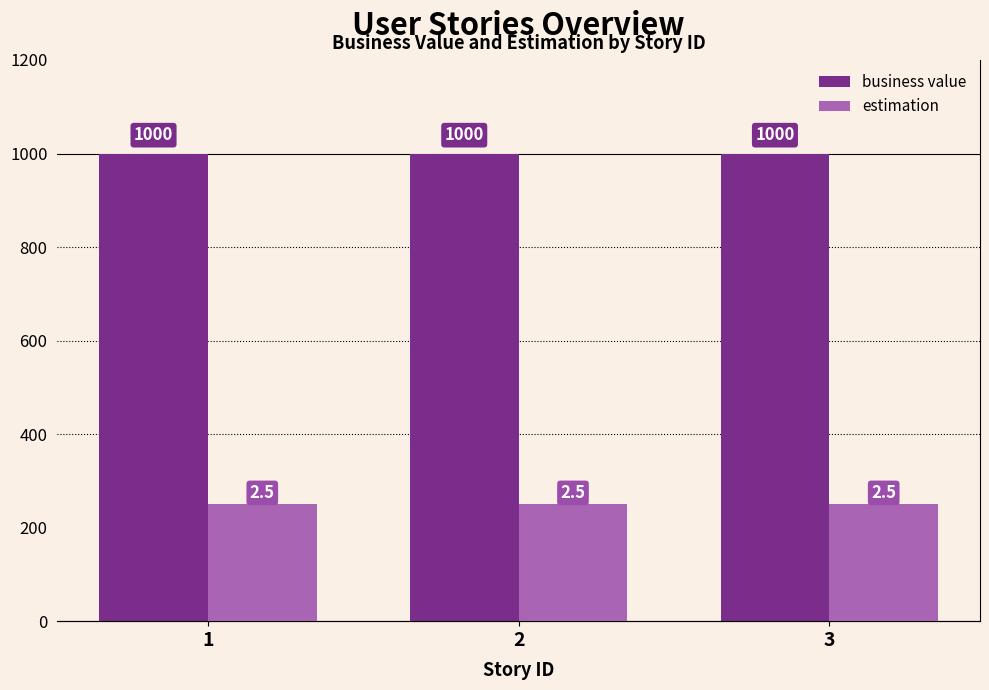

What is the difference between the highest and lowest values at 1?

997.5